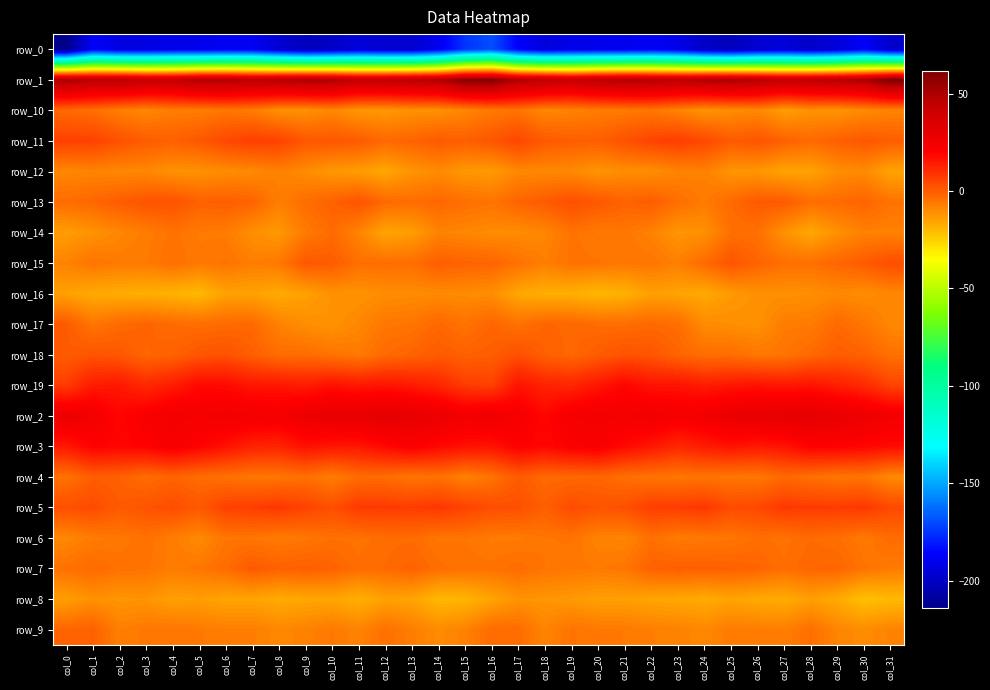

How many distinct data groups are displayed?

20